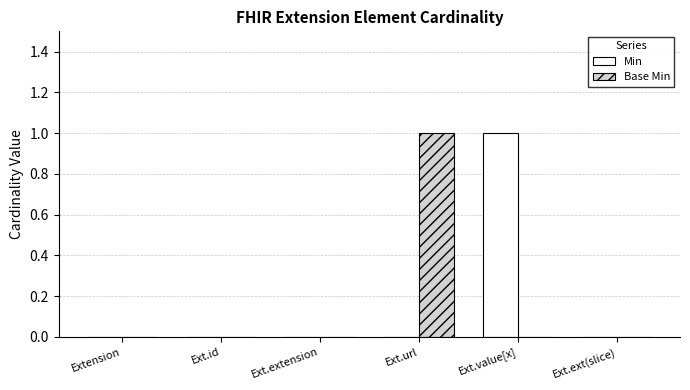

Which series changed the most between Ext.id and Ext.url?

Base Min